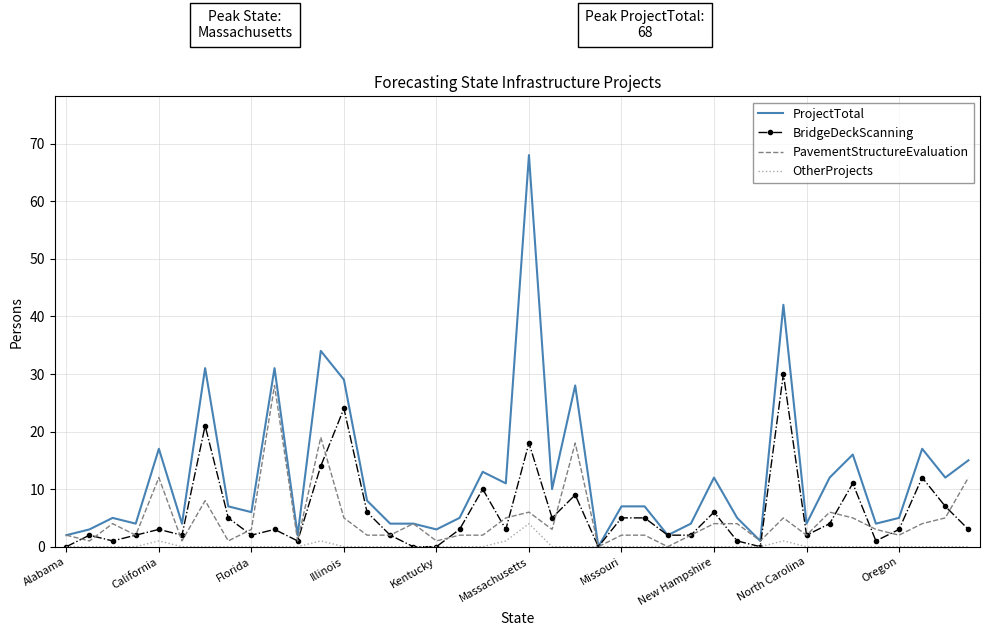

Which series has the widest spread of values?

ProjectTotal